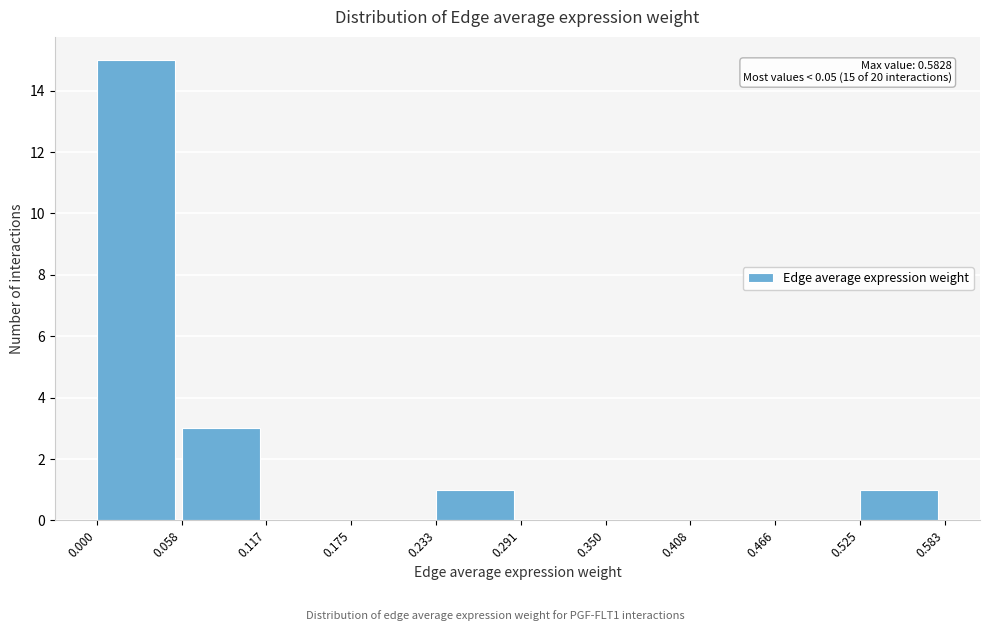

Over which range of the x-axis is the bar tallest?

0.000 to 0.058